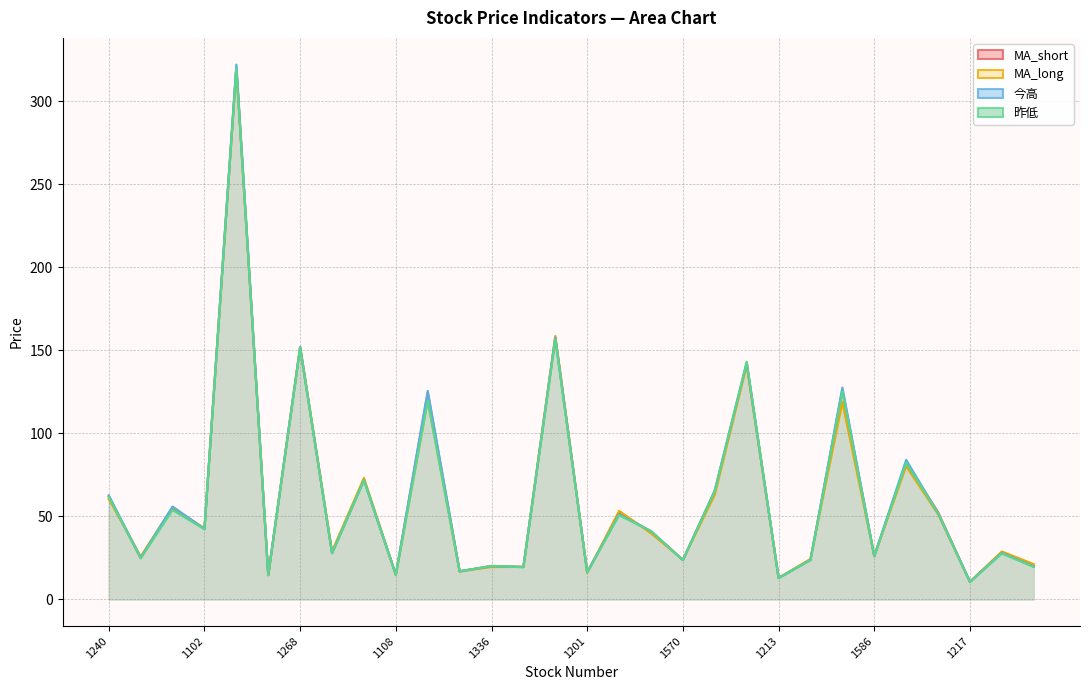

The value of 昨低 at 1110 is 19.4. True or false?

True